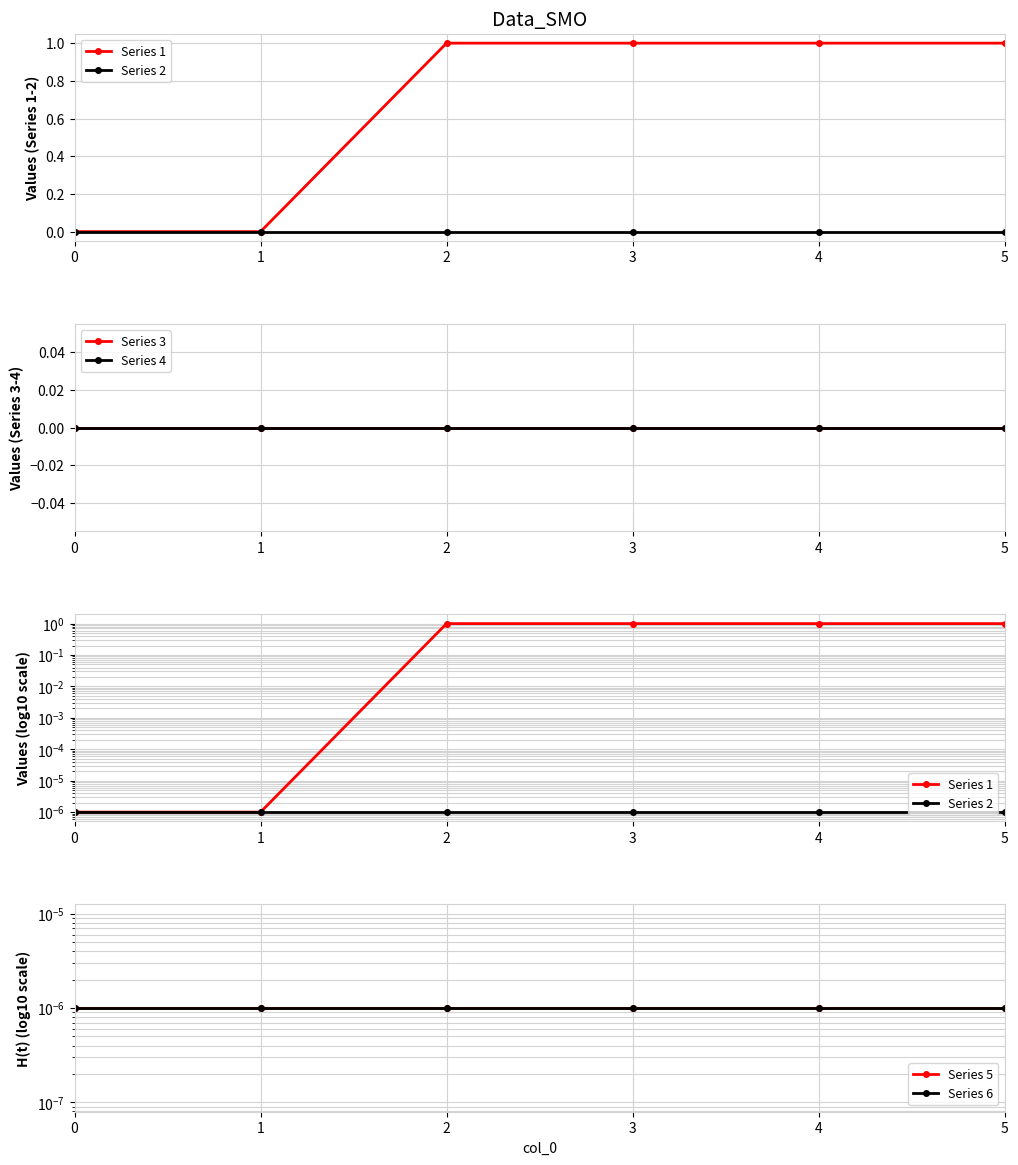

How many distinct data groups are displayed?

6